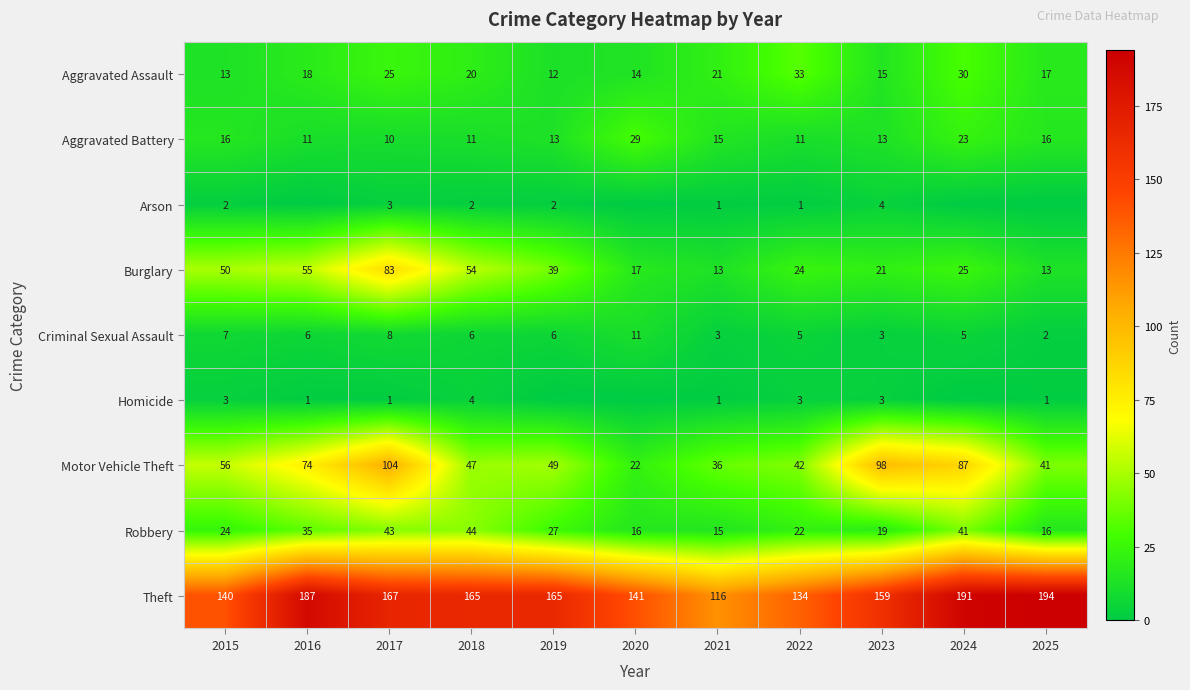

What is the maximum value for Aggravated Battery?

29